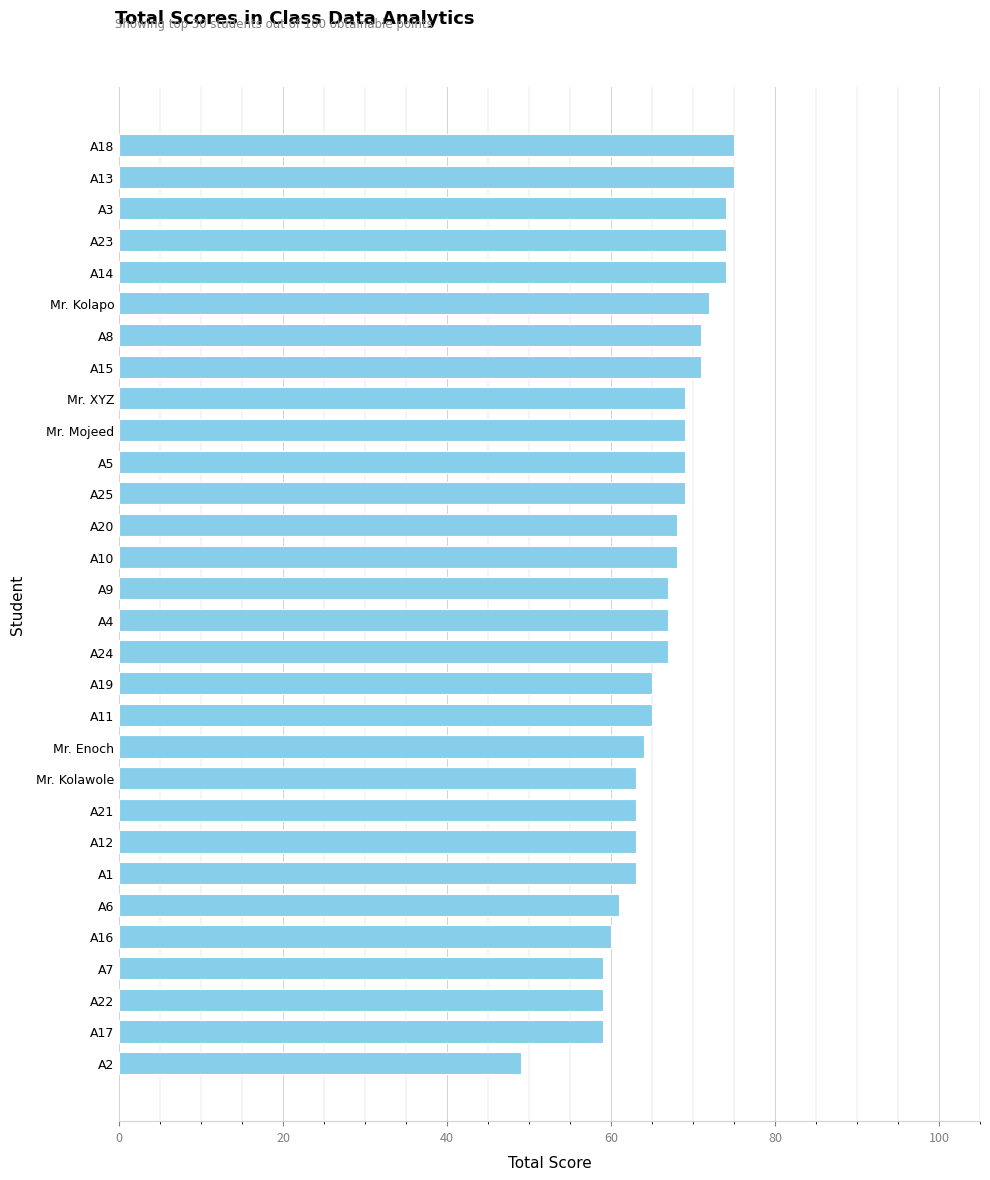

What is the sum of all values?

1992